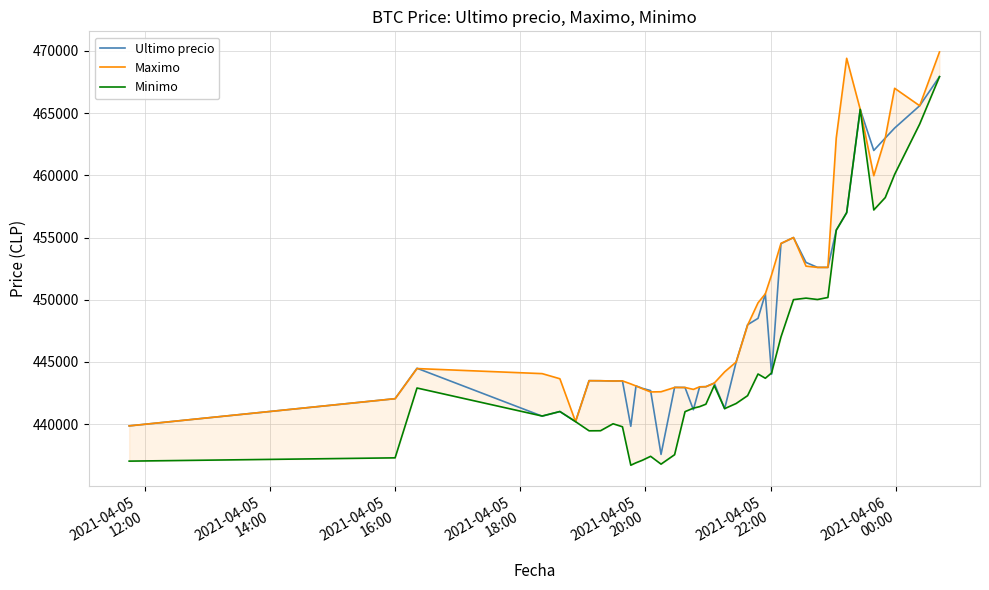

Which series has the largest total across all categories?

Maximo